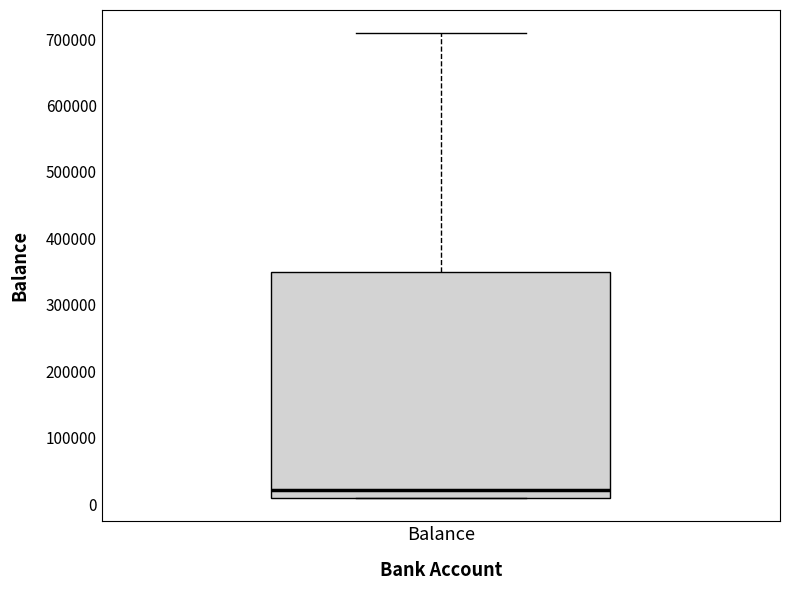

Read this box plot against the y-axis: the position of the median line, the range covered by the box, and the ends of both whiskers. The values are not printed on the chart, so give them approximately, as read against the axis.

median 20000, box 10000 to 350000, whiskers 10000 to 710000